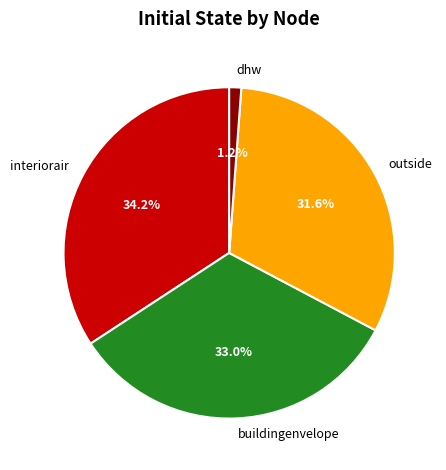

Does outside account for over 50% of the chart?

No